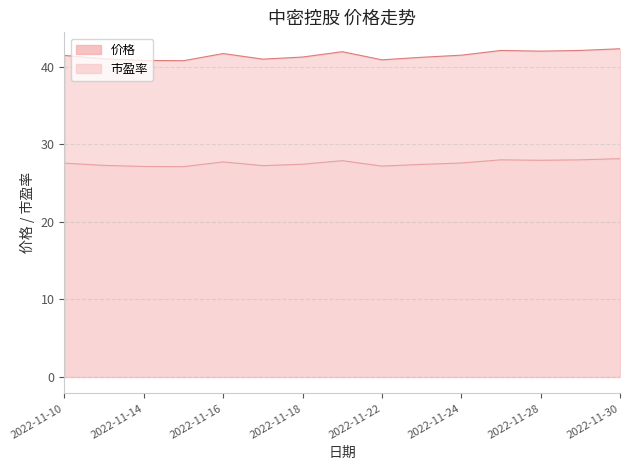

At how many categories does at least one series exceed 35?

15